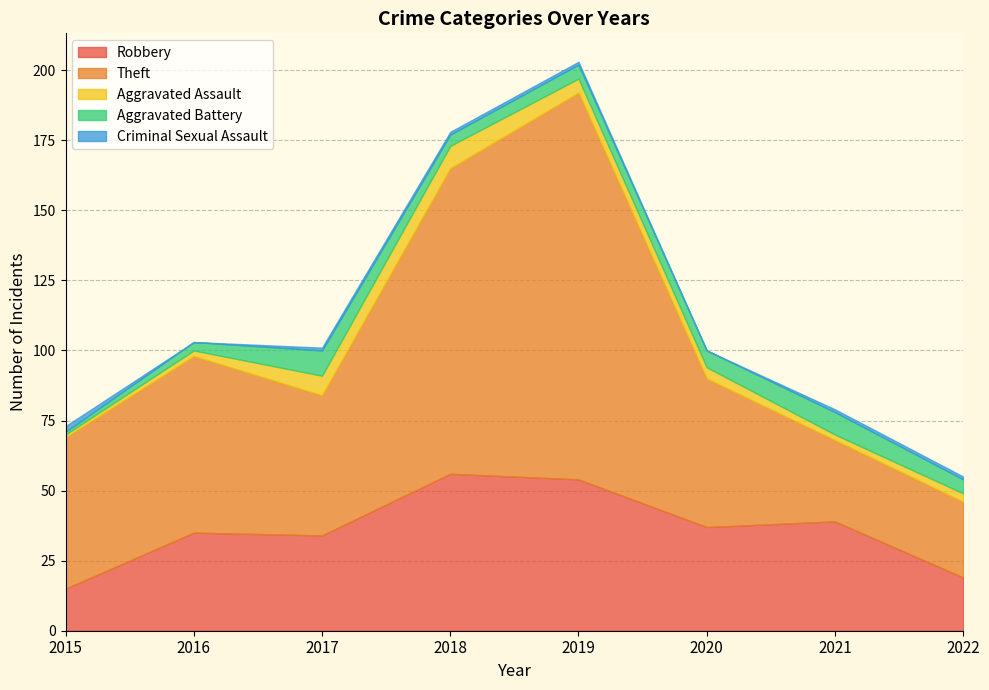

How many values in the Criminal Sexual Assault series exceed 1?

1